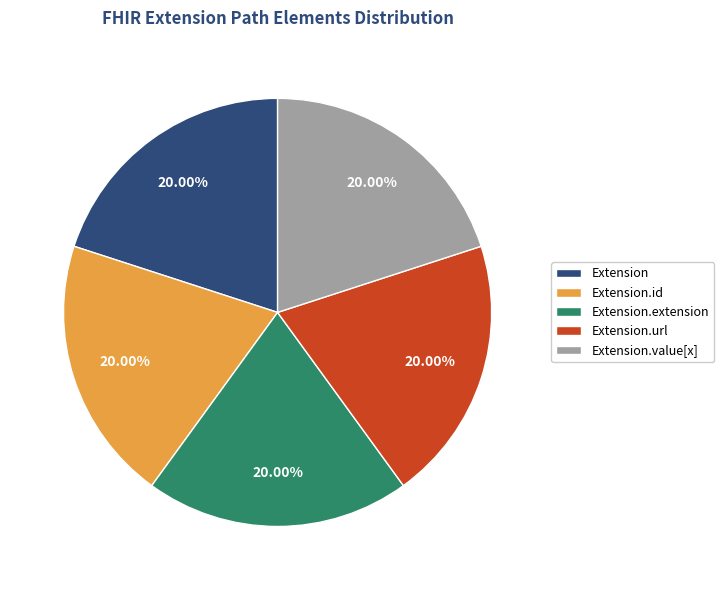

The Extension.id slice represents 15% of the pie. True or false?

False